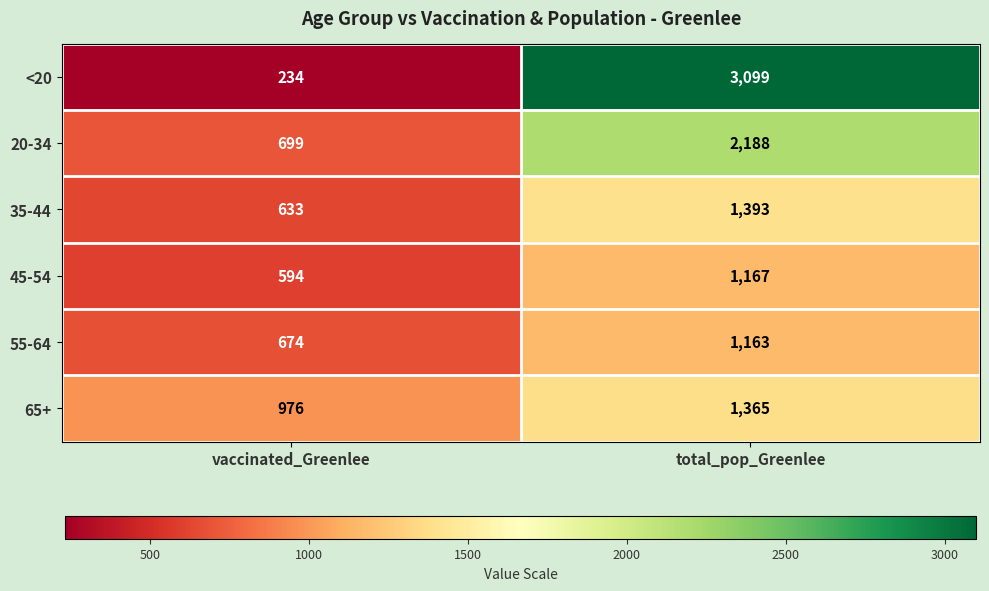

Read the 55-64 value at total_pop_Greenlee, to the nearest 5.

1165